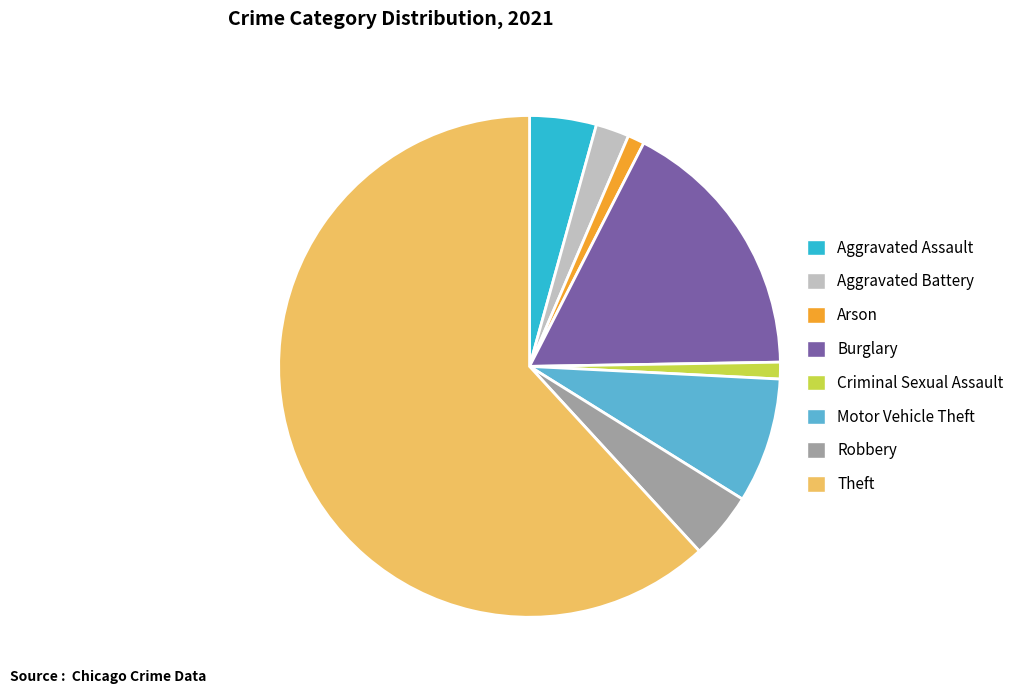

Approximately how many times larger is the value at Criminal Sexual Assault compared to Burglary?

0.1